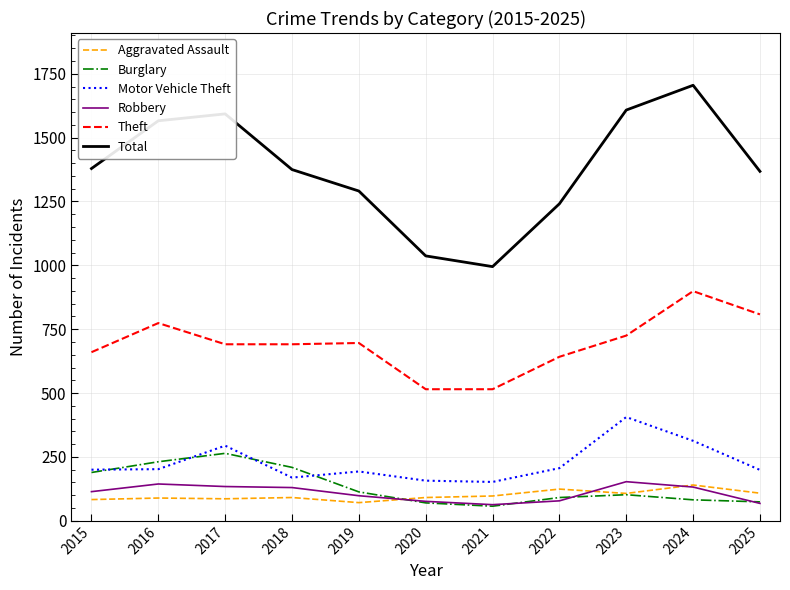

What is the total value across all series at 2024?

3271